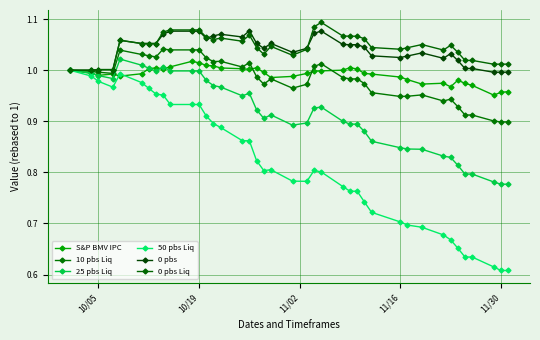

How many distinct data groups are displayed?

6